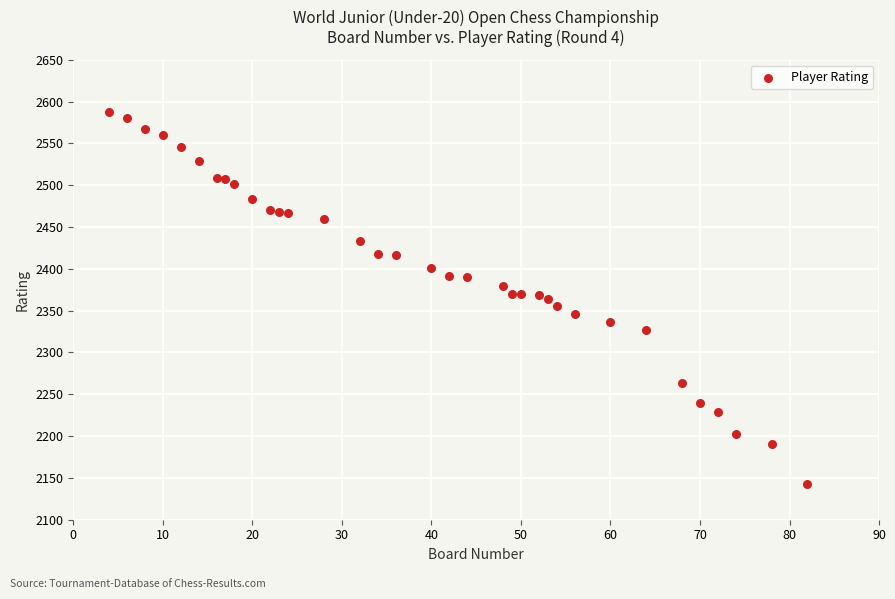

What is the range of X values (max minus min)?

78